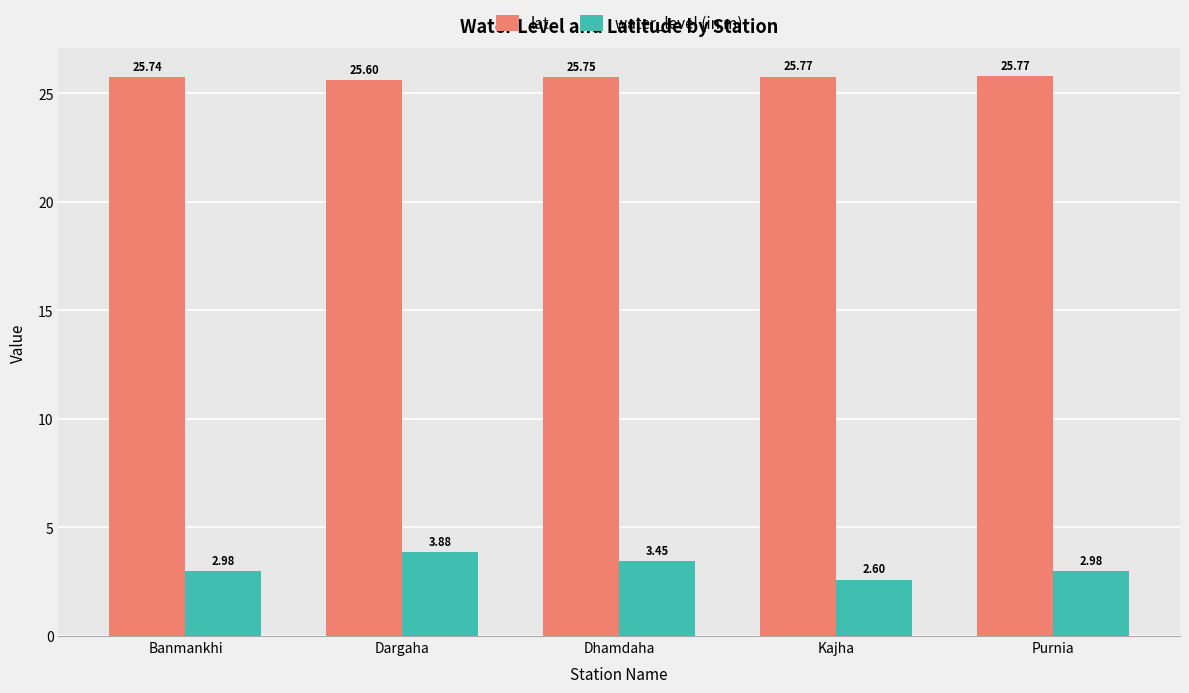

How many distinct data groups are displayed?

2